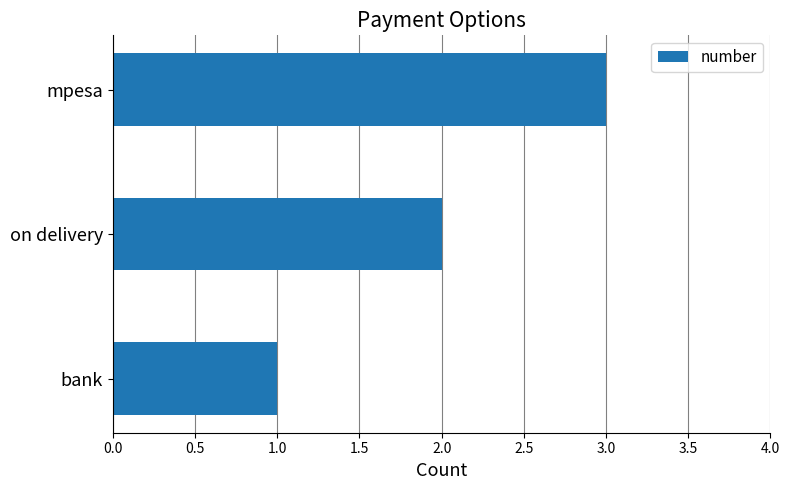

List the labels in order of value, smallest first.

bank, on delivery, mpesa